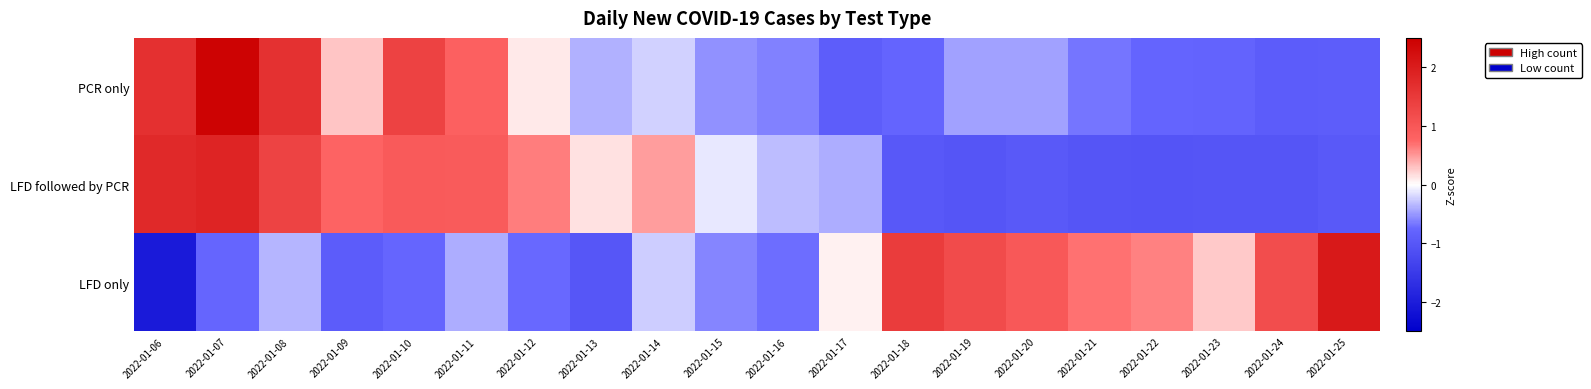

Reading left to right, transcribe all the data shown in this chart.

PCR only: 2022-01-06=1.7	2022-01-07=2.4	2022-01-08=1.6	2022-01-09=0.3	2022-01-10=1.4	2022-01-11=0.9	2022-01-12=0.1	2022-01-13=-0.4	2022-01-14=-0.2	2022-01-15=-0.5	2022-01-16=-0.6	2022-01-17=-0.9	2022-01-18=-0.8	2022-01-19=-0.5	2022-01-20=-0.5	2022-01-21=-0.7	2022-01-22=-0.8	2022-01-23=-0.8	2022-01-24=-0.9	2022-01-25=-0.9
LFD followed by PCR: 2022-01-06=1.8	2022-01-07=1.9	2022-01-08=1.3	2022-01-09=0.8	2022-01-10=0.9	2022-01-11=0.9	2022-01-12=0.6	2022-01-13=0.1	2022-01-14=0.5	2022-01-15=-0.1	2022-01-16=-0.3	2022-01-17=-0.4	2022-01-18=-1.0	2022-01-19=-1.0	2022-01-20=-1.0	2022-01-21=-1.0	2022-01-22=-1.1	2022-01-23=-1.0	2022-01-24=-1.0	2022-01-25=-1.0
LFD only: 2022-01-06=-2.0	2022-01-07=-0.8	2022-01-08=-0.4	2022-01-09=-0.9	2022-01-10=-0.8	2022-01-11=-0.4	2022-01-12=-0.7	2022-01-13=-1.0	2022-01-14=-0.2	2022-01-15=-0.6	2022-01-16=-0.7	2022-01-17=0.1	2022-01-18=1.5	2022-01-19=1.2	2022-01-20=1.0	2022-01-21=0.7	2022-01-22=0.6	2022-01-23=0.3	2022-01-24=1.2	2022-01-25=2.1